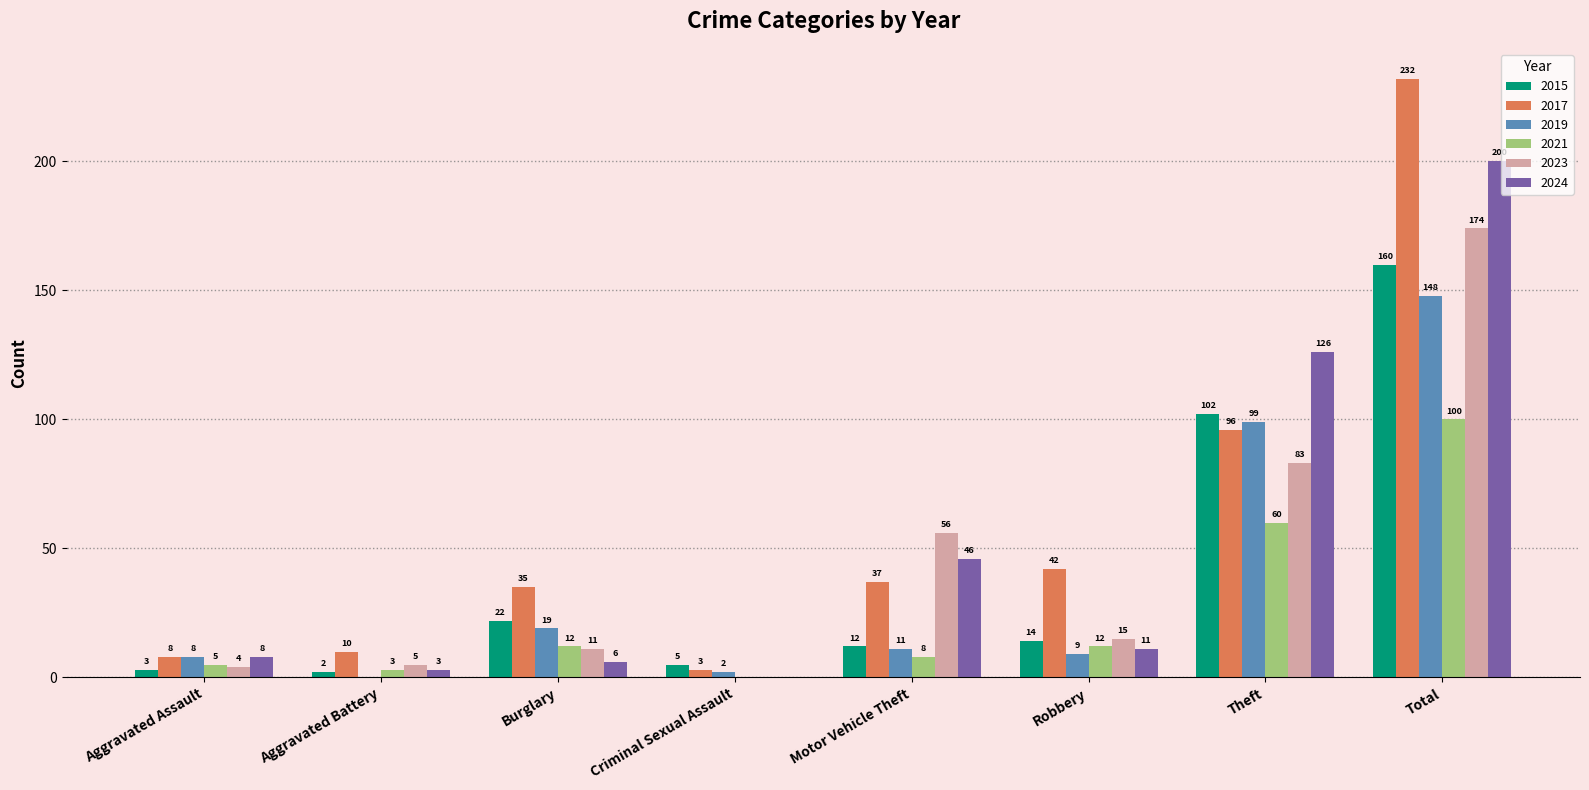

At which category is the sum across all series the highest?

Total